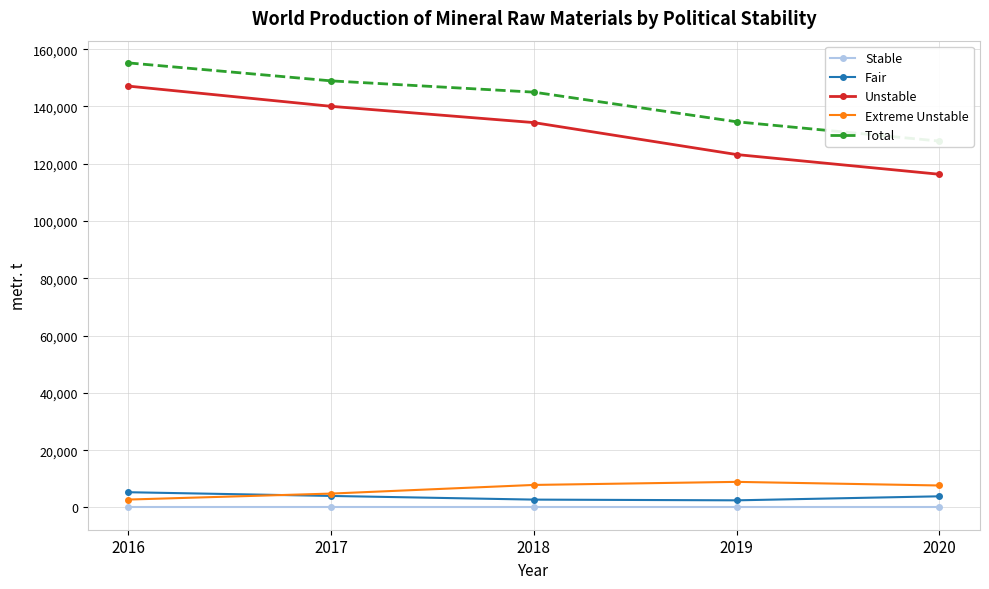

How many lines are shown in the chart?

5